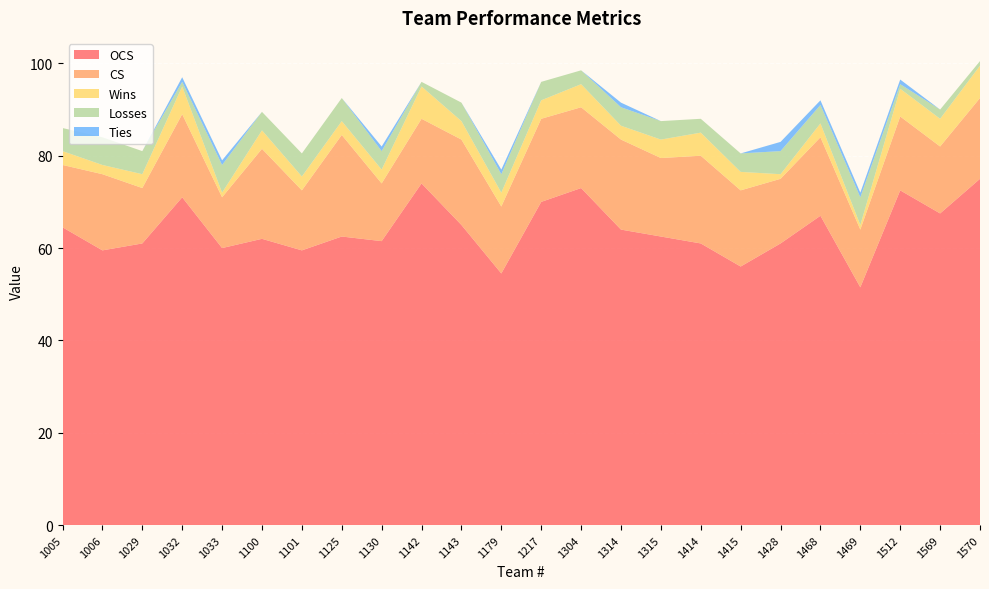

Reading left to right, transcribe all the data shown in this chart.

OCS: 1005=64.5	1006=59.5	1029=61.0	1032=71.0	1033=60.0	1100=62.0	1101=59.5	1125=62.5	1130=61.5	1142=74.0	1143=65.0	1179=54.5	1217=70.0	1304=73.0	1314=64.0	1315=62.5	1414=61.0	1415=56.0	1428=61.0	1468=67.0	1469=51.5	1512=72.5	1569=67.5	1570=75.0
CS: 1005=13.5	1006=16.5	1029=12.0	1032=18.0	1033=11.0	1100=19.5	1101=13.0	1125=22.0	1130=12.5	1142=14.0	1143=18.5	1179=14.5	1217=18.0	1304=17.5	1314=19.5	1315=17.0	1414=19.0	1415=16.5	1428=14.0	1468=17.0	1469=12.5	1512=16.0	1569=14.5	1570=17.5
Wins: 1005=3.0	1006=2.0	1029=3.0	1032=6.0	1033=1.0	1100=4.0	1101=3.0	1125=3.0	1130=3.0	1142=7.0	1143=4.0	1179=3.0	1217=4.0	1304=5.0	1314=3.0	1315=4.0	1414=5.0	1415=4.0	1428=1.0	1468=3.0	1469=1.0	1512=6.0	1569=6.0	1570=7.0
Losses: 1005=5.0	1006=6.0	1029=5.0	1032=1.0	1033=6.0	1100=4.0	1101=5.0	1125=5.0	1130=4.0	1142=1.0	1143=4.0	1179=4.0	1217=4.0	1304=3.0	1314=4.0	1315=4.0	1414=3.0	1415=4.0	1428=5.0	1468=4.0	1469=6.0	1512=1.0	1569=2.0	1570=1.0
Ties: 1005=0.0	1006=0.0	1029=0.0	1032=1.0	1033=1.0	1100=0.0	1101=0.0	1125=0.0	1130=1.0	1142=0.0	1143=0.0	1179=1.0	1217=0.0	1304=0.0	1314=1.0	1315=0.0	1414=0.0	1415=0.0	1428=2.0	1468=1.0	1469=1.0	1512=1.0	1569=0.0	1570=0.0